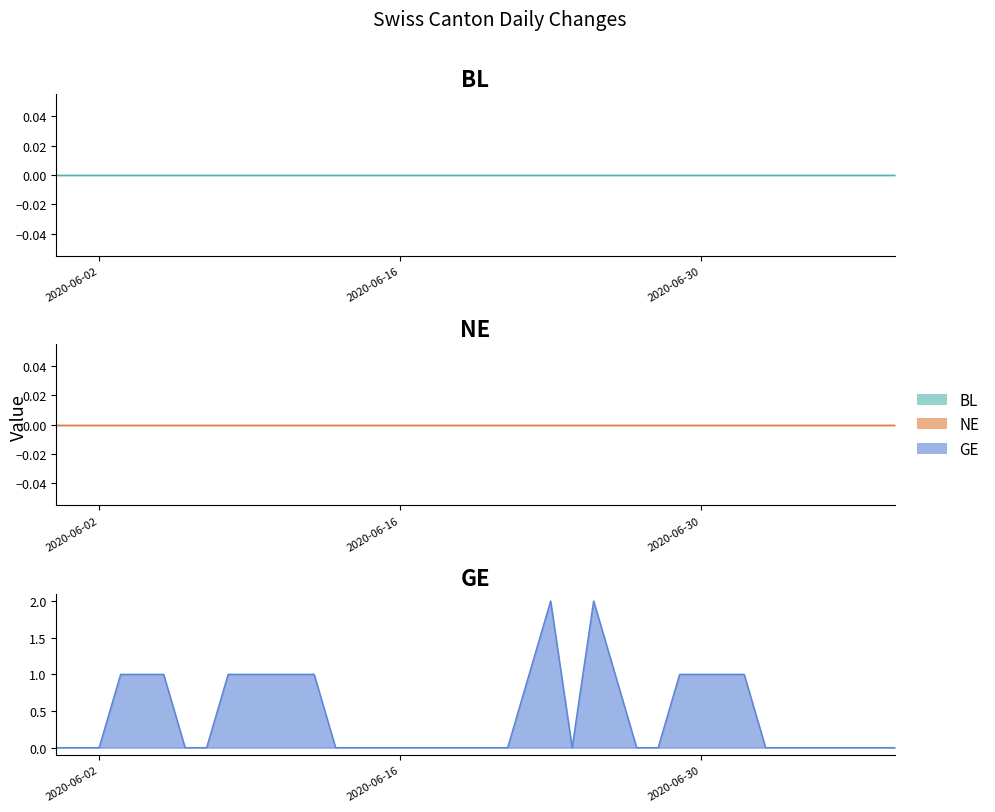

At which category does GE reach its first local peak?

2020-06-23